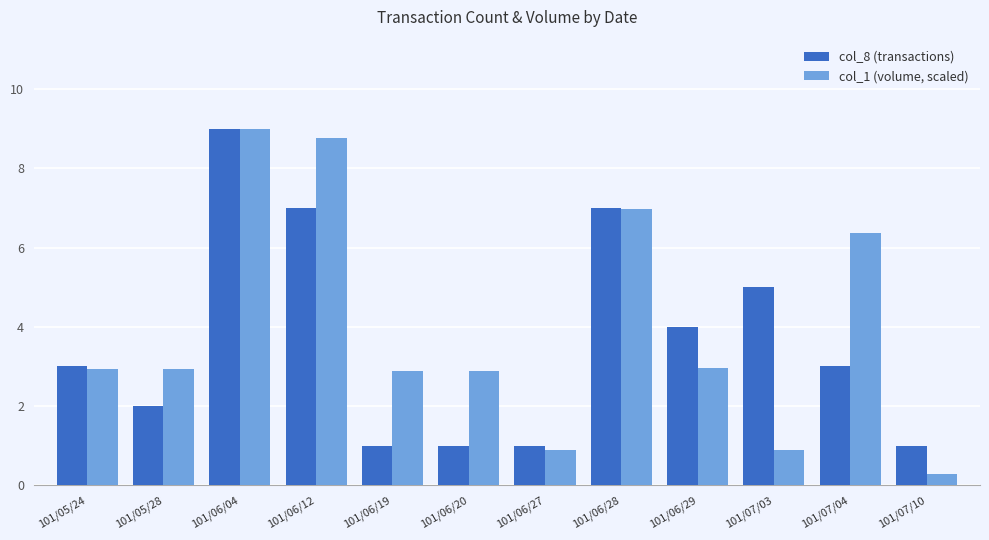

What is the maximum value for col_1 (volume, scaled)?

9.0